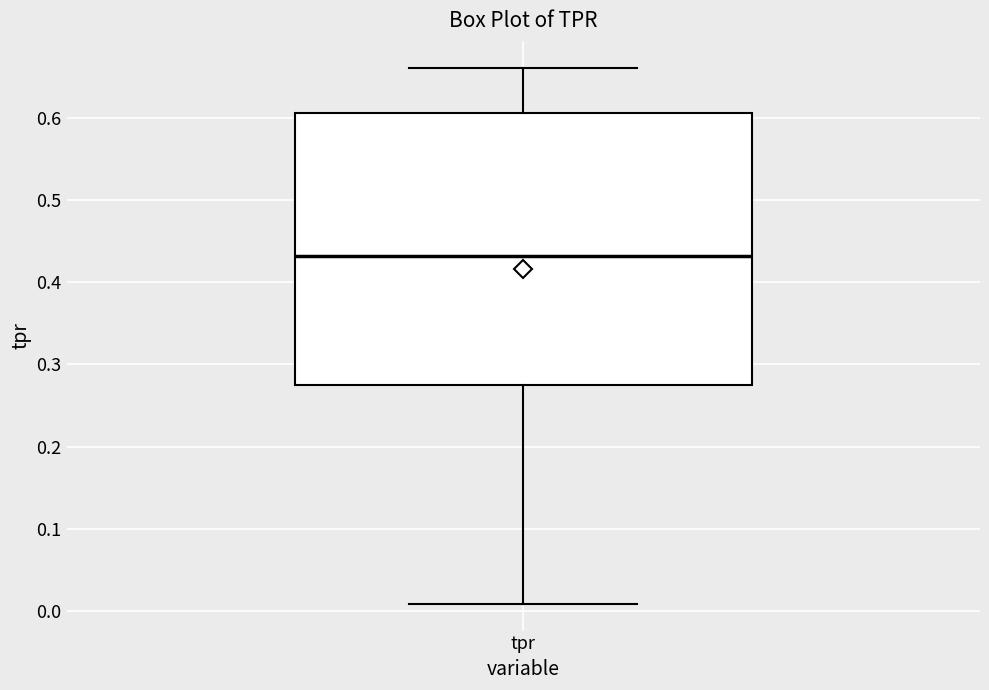

Transcribe this box plot: give where the median line is, the range the box spans, and where the two whiskers end, as read against the y-axis. The values are not printed on the chart, so give them approximately, as read against the axis.

median 0.43, box 0.28 to 0.61, whiskers 0.01 to 0.66